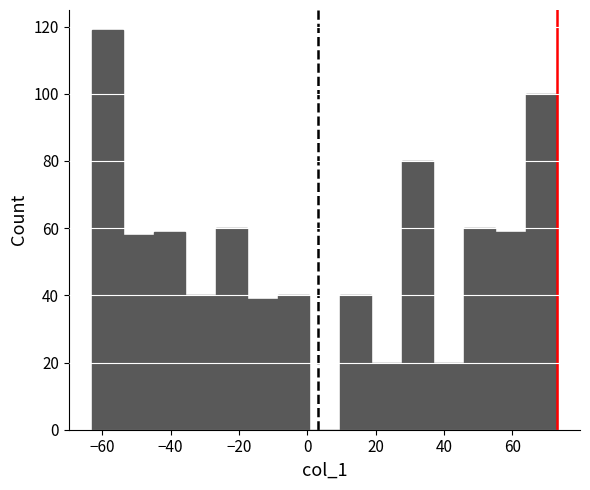

Which range on the x-axis has the tallest bar?

-62 to -54